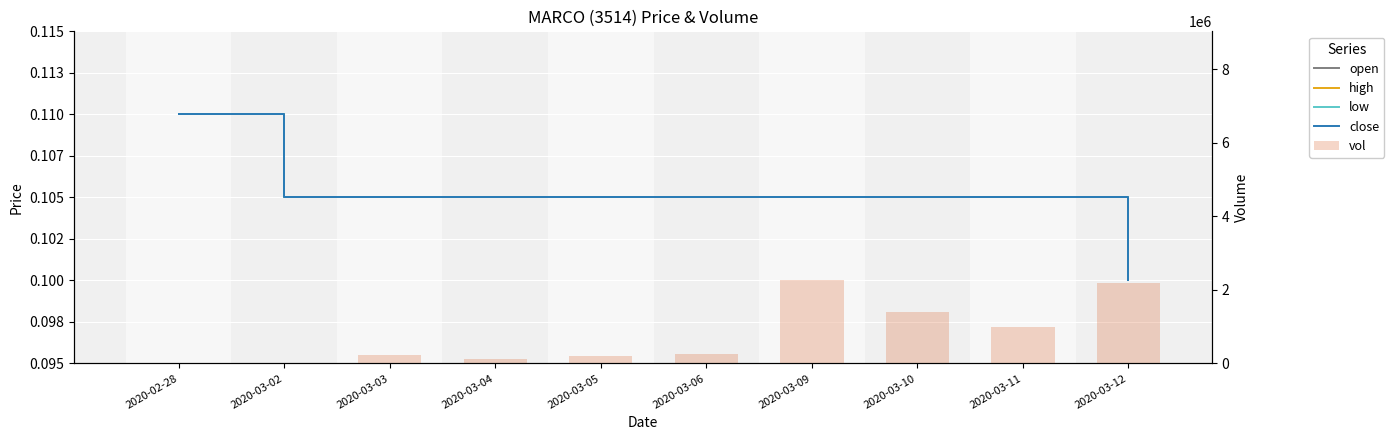

The low series shows 0.1 at 2020-03-09. True or false?

True